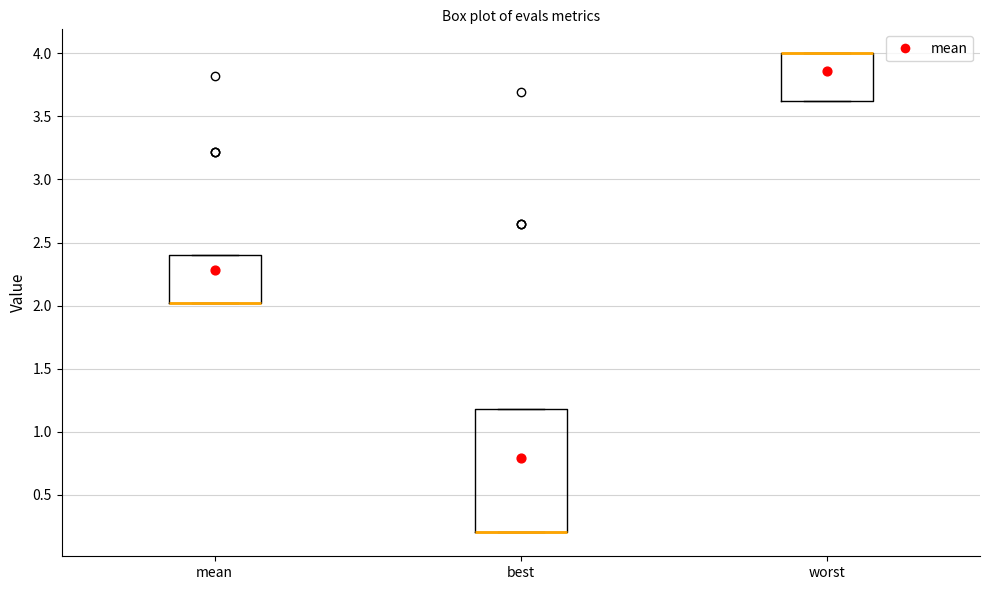

Where is the upper edge of the box for worst on the y-axis? The values are not printed on the chart, so give them approximately, as read against the axis.

4.0